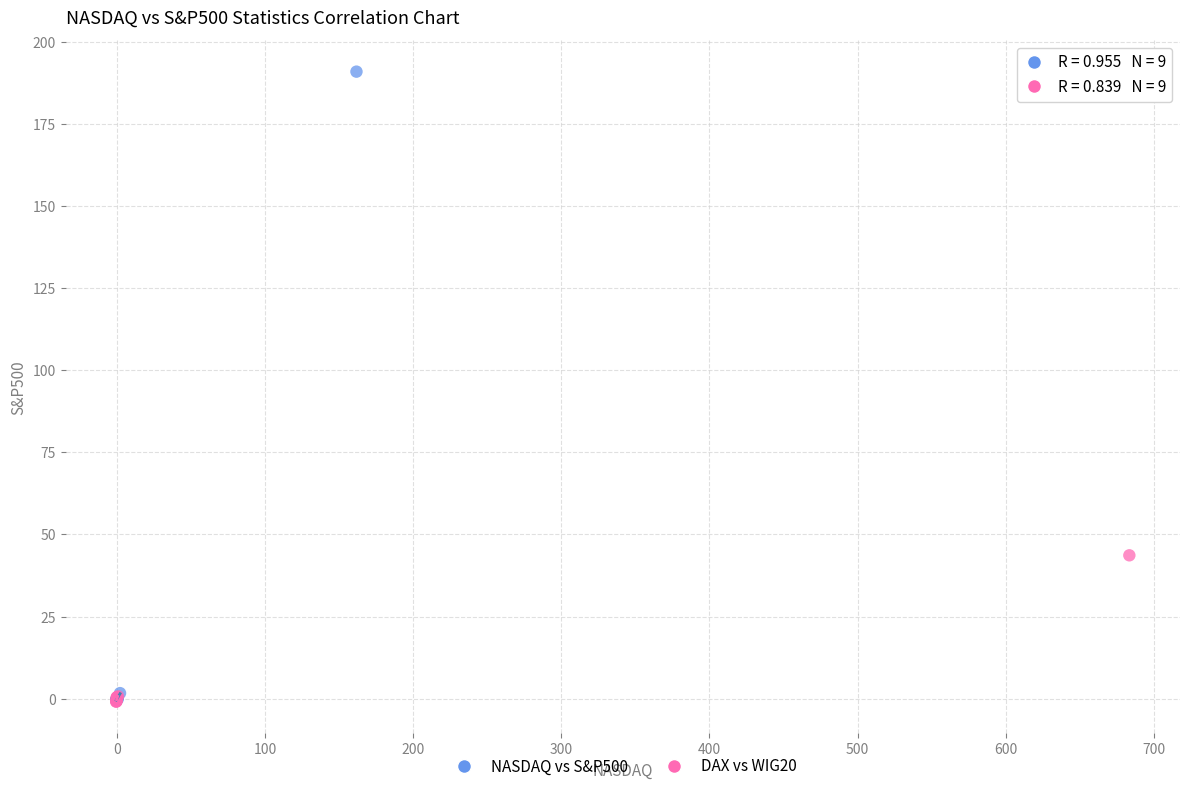

Which series reaches the maximum Y coordinate?

NASDAQ vs S&P500